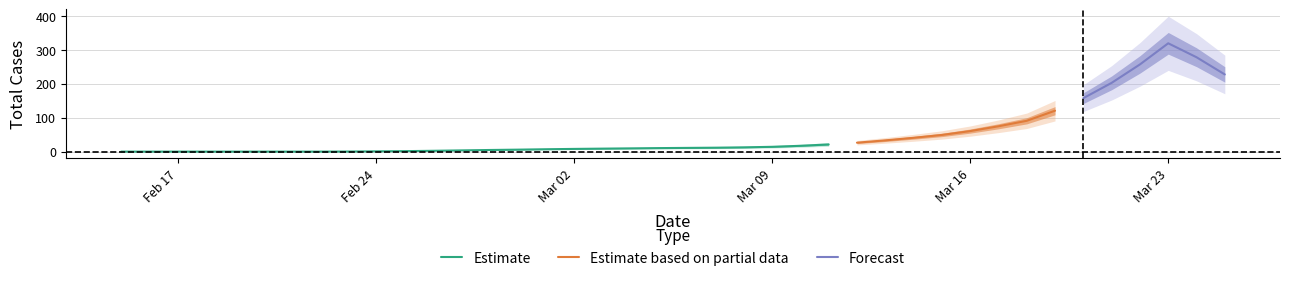

The chart shows a value of 96 at 2020-03-16. True or false?

False